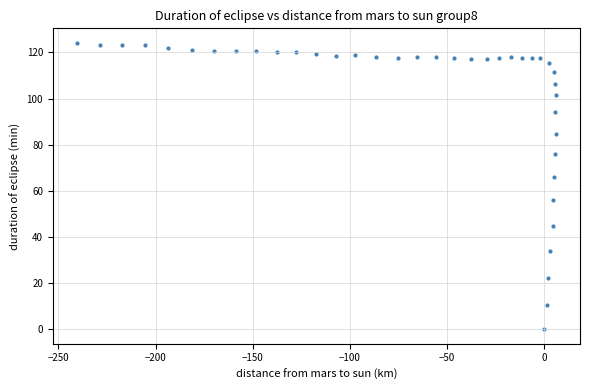

What Y value in the scatter plot is closest to 62?

66.0